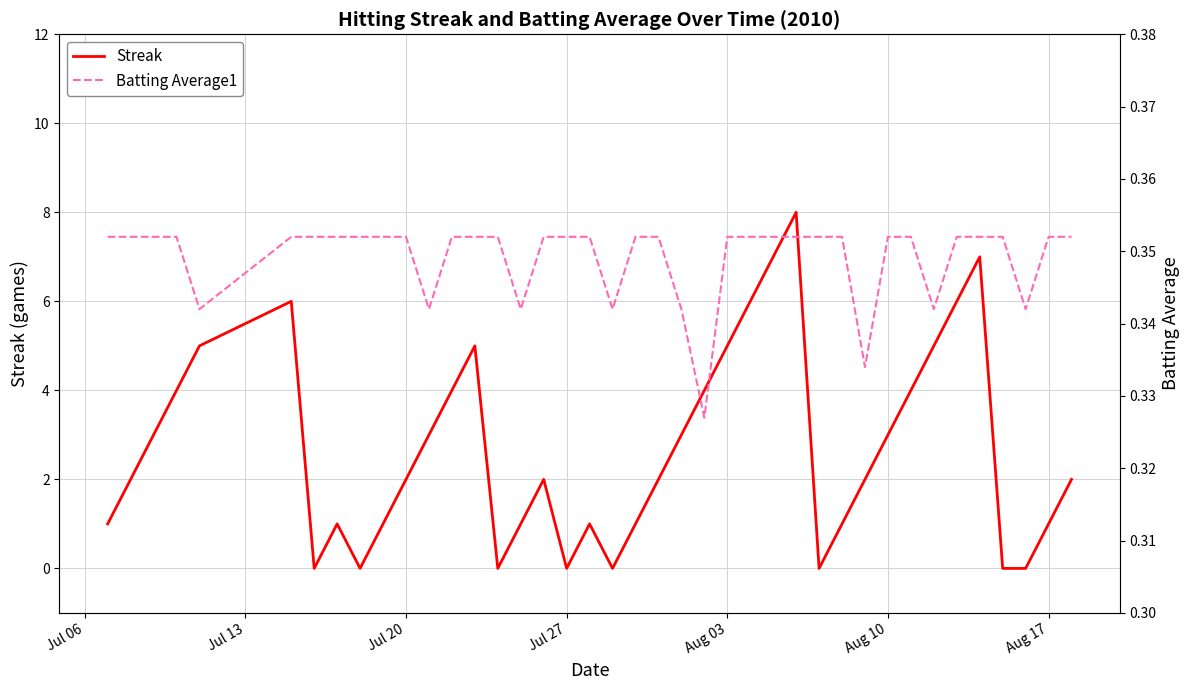

The Streak series shows 2 at Aug 03. True or false?

False